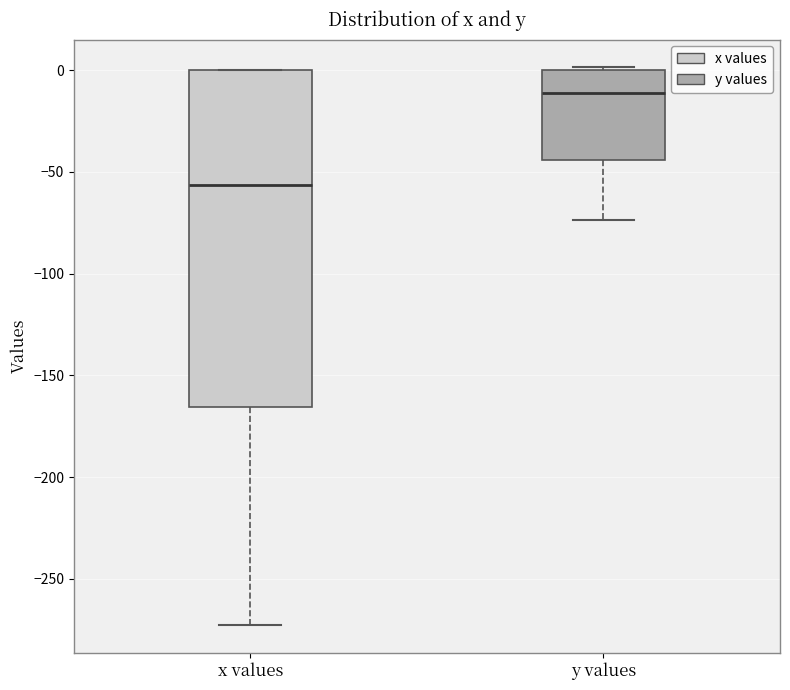

Reading left to right, read every box against the y-axis: the position of its median line, the range the box covers, and the ends of its whiskers. The values are not printed on the chart, so give them approximately, as read against the axis.

x values: median -55, box -165 to 0, whiskers -275 to 0
y values: median -10, box -45 to 0, whiskers -75 to 0